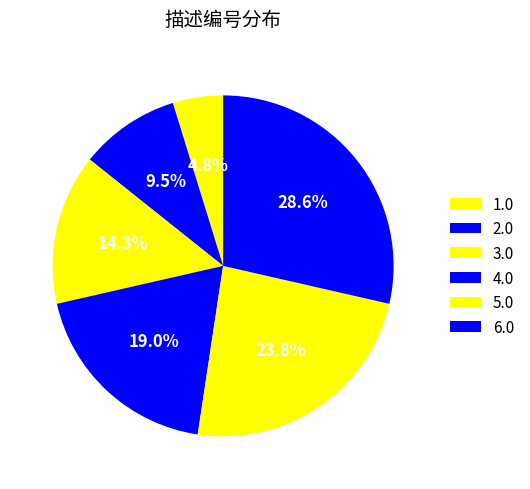

Combined, do 2.0 and 4.0 account for over 50%?

No